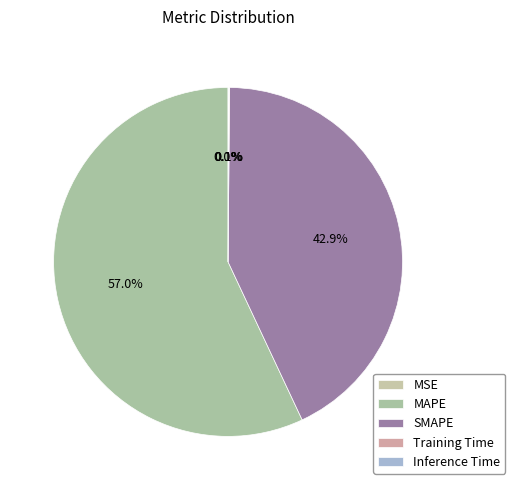

What is the smallest slice in the pie chart?

MSE